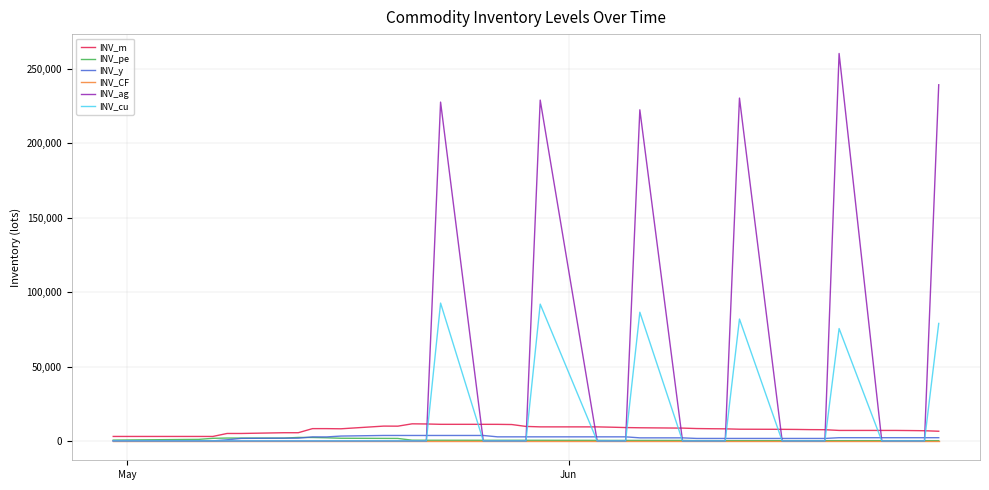

Which series has the largest total across all categories?

INV_ag